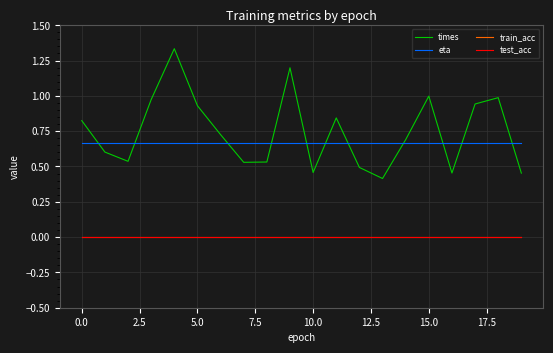

What is the greatest value displayed?

1.3